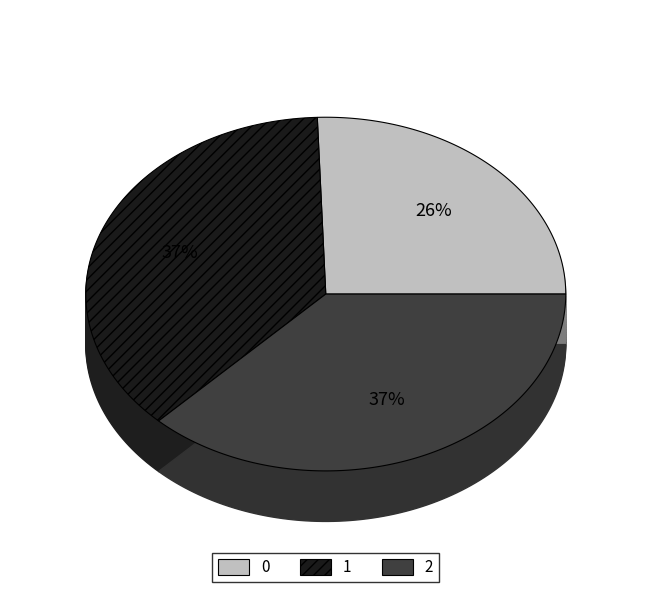

Is there a majority slice in this chart?

No